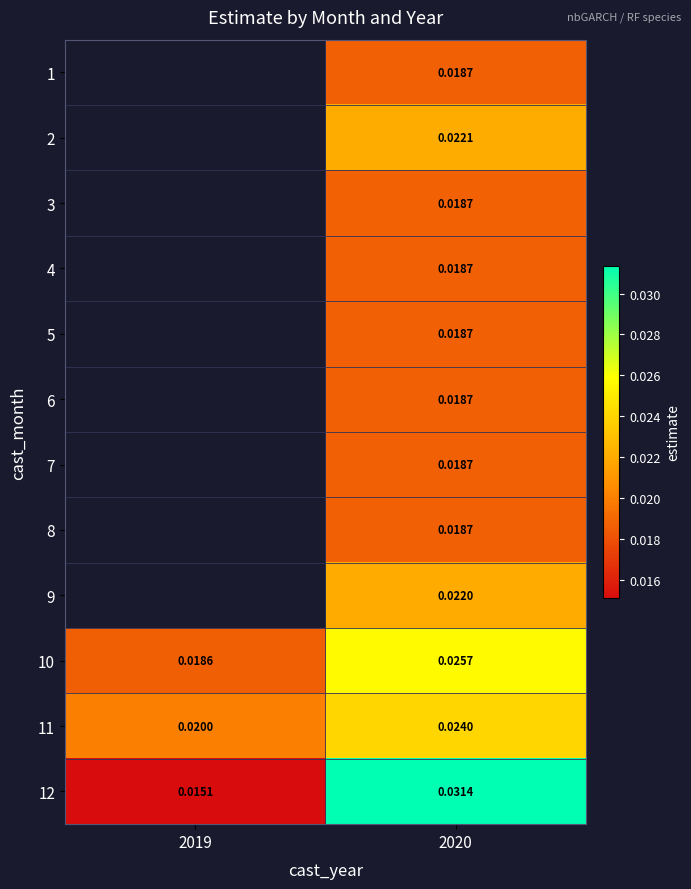

At 2020, list the series in order from smallest to largest.

1, 8, 7, 6, 5, 4, 3, 9, 2, 11, 10, 12